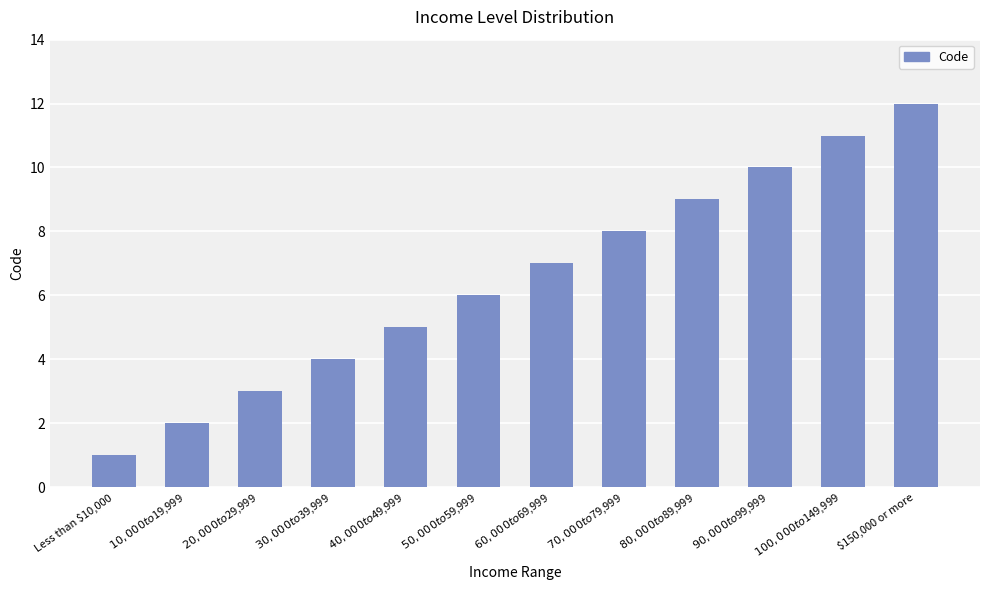

What is the value of the 4th bar from the left?

4